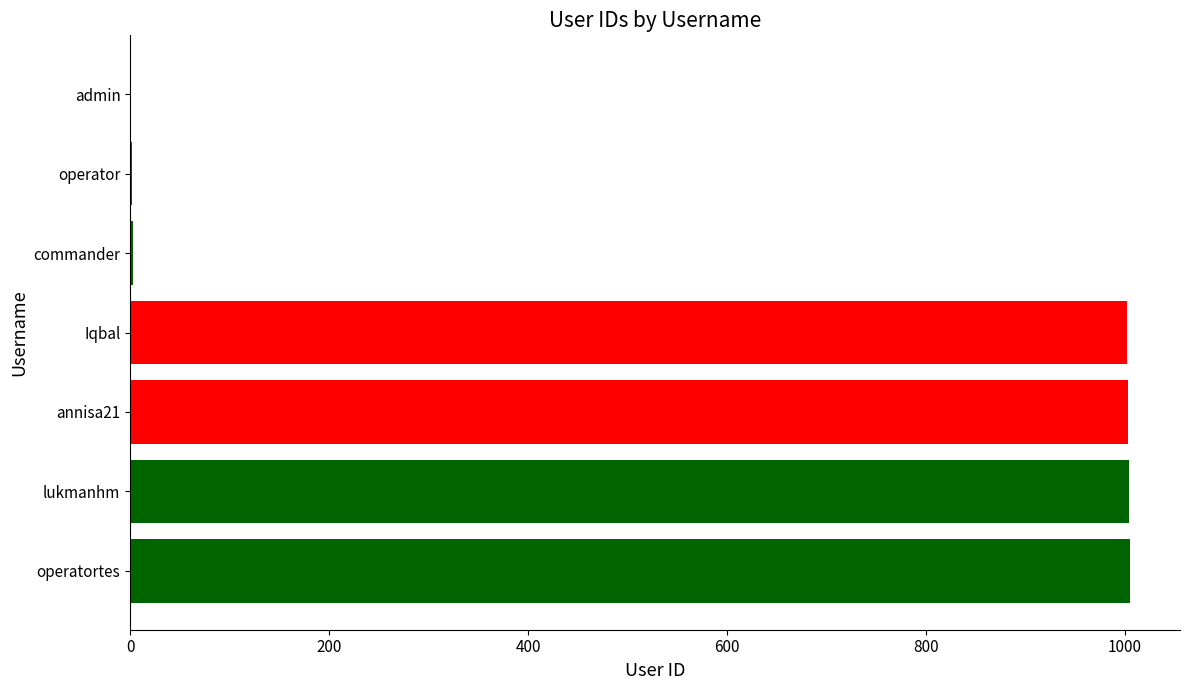

What is the ratio of the value at Iqbal to the value at lukmanhm?

1.0